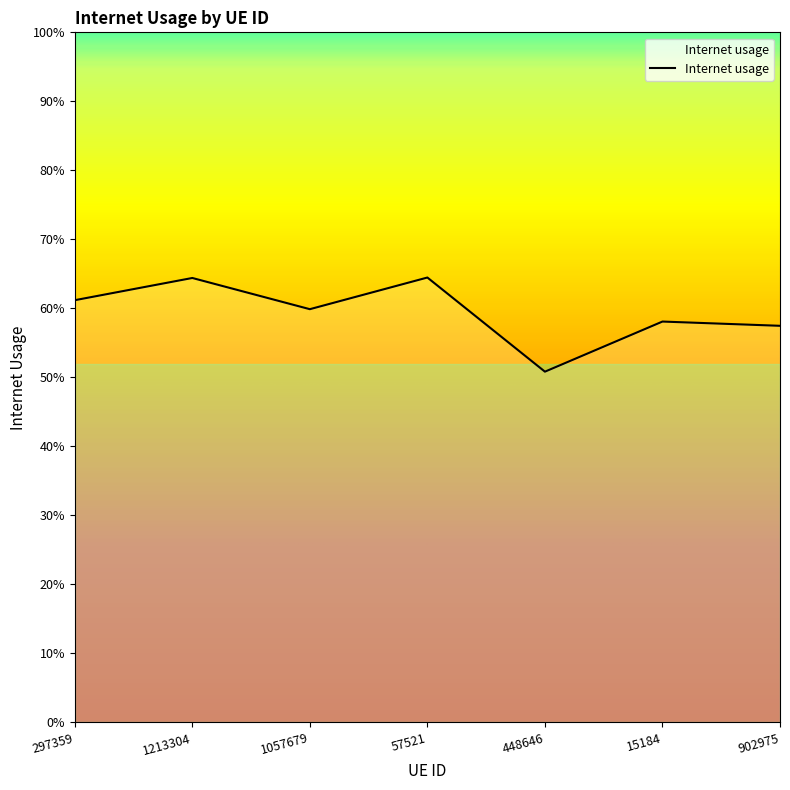

Reading left to right, transcribe all the data shown in this chart.

297359=0.6	1213304=0.6	1057679=0.6	57521=0.6	448646=0.5	15184=0.6	902975=0.6